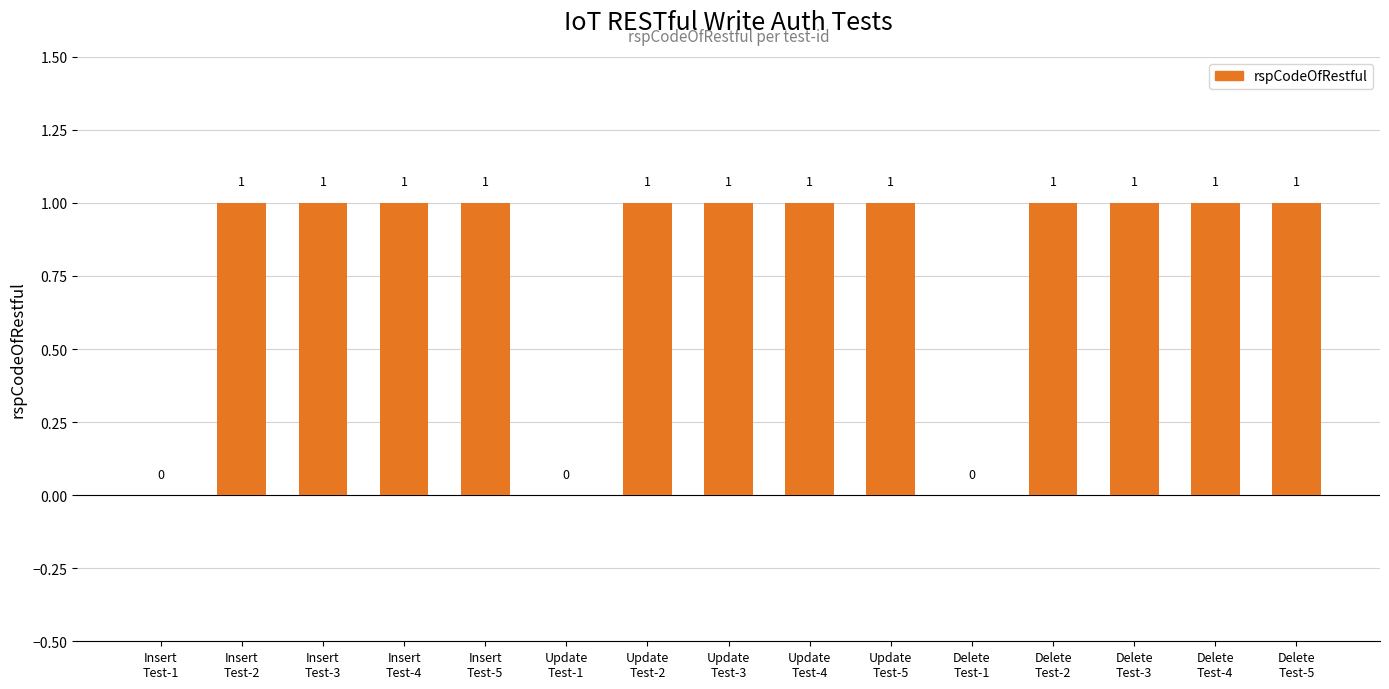

What is the sum of all values?

12